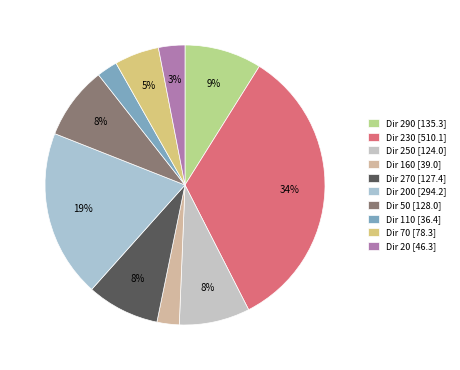

Which category has the biggest portion of the pie?

Dir 230 [510.1]